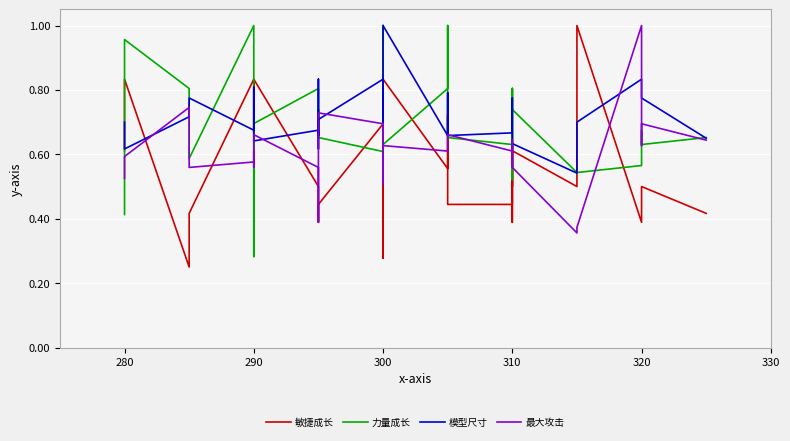

What is the minimum value for 最大攻击?

0.4